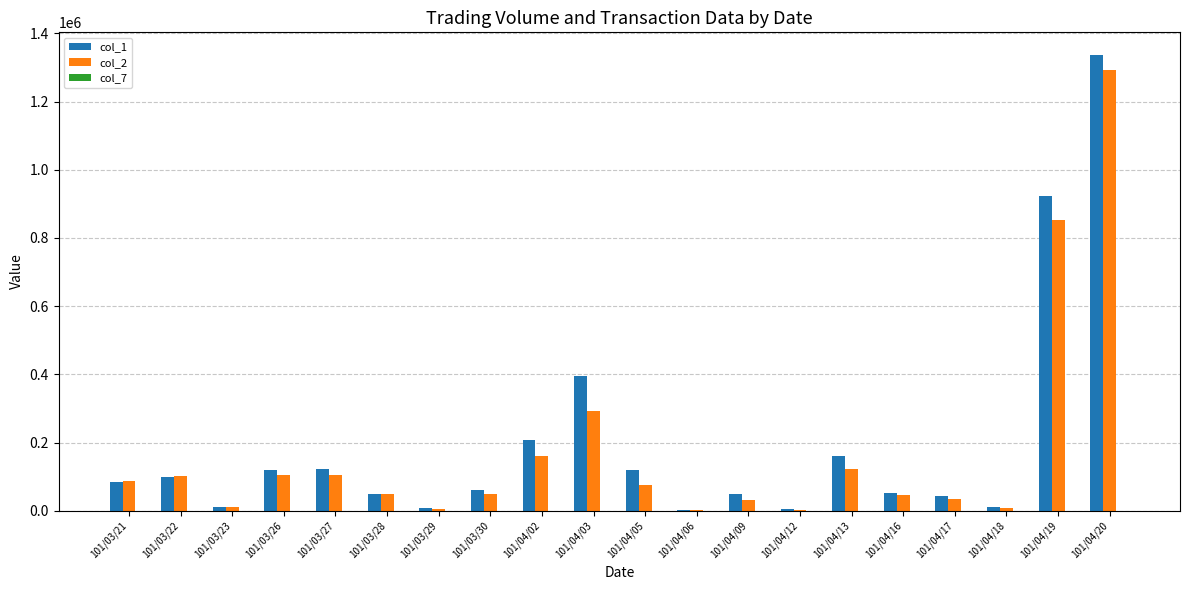

What is the maximum value shown in the chart?

1336000